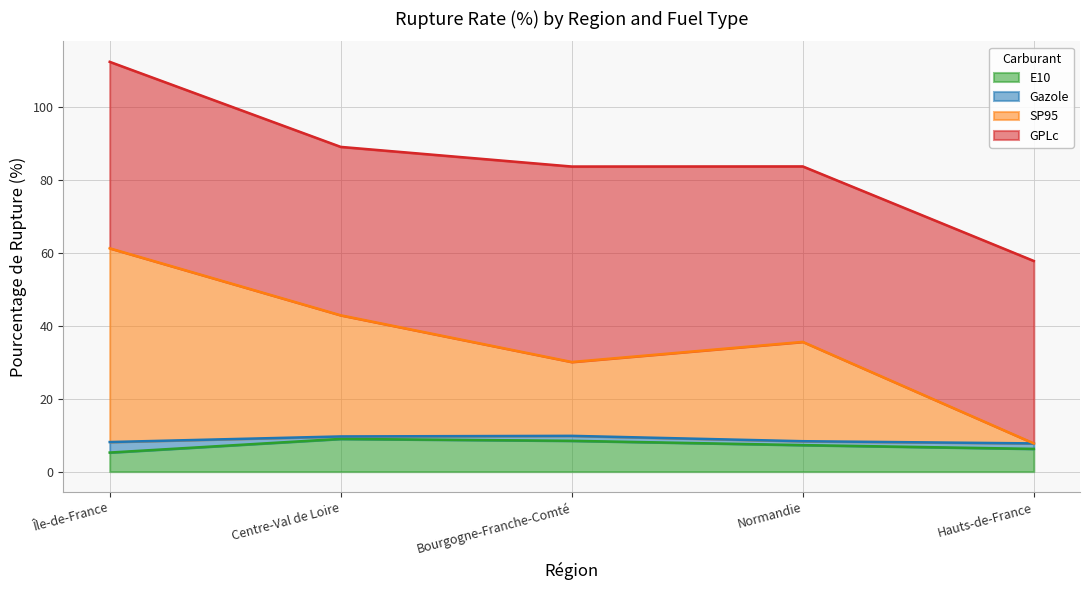

The value of E10 at Normandie is 11.4. True or false?

False